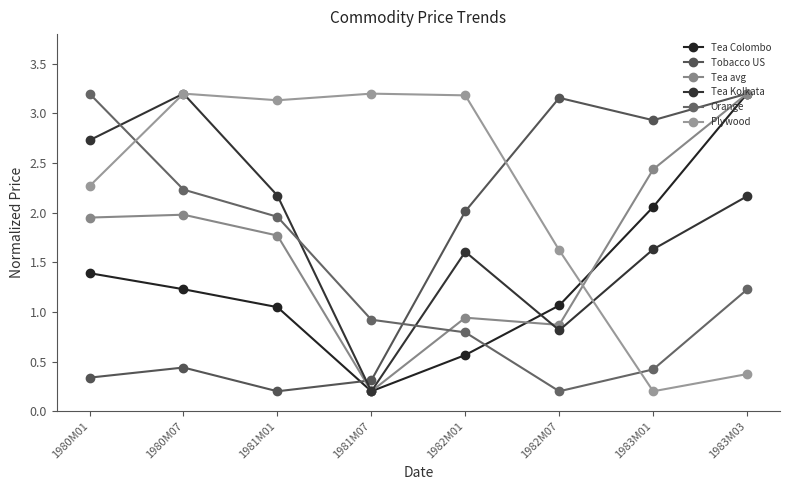

The Tea Colombo series shows 2.2 at 1983M03. True or false?

False